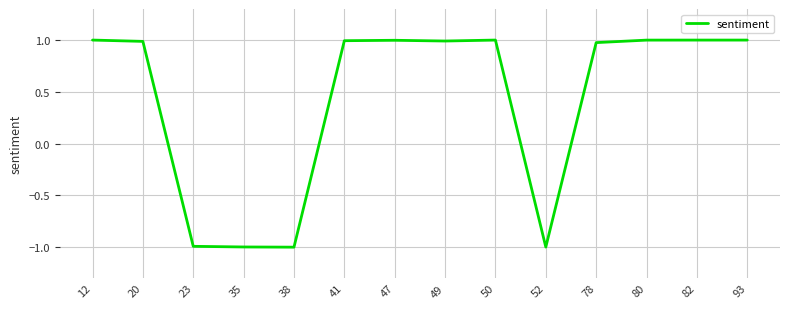

Is it true that the value at 41 is 1.0?

True